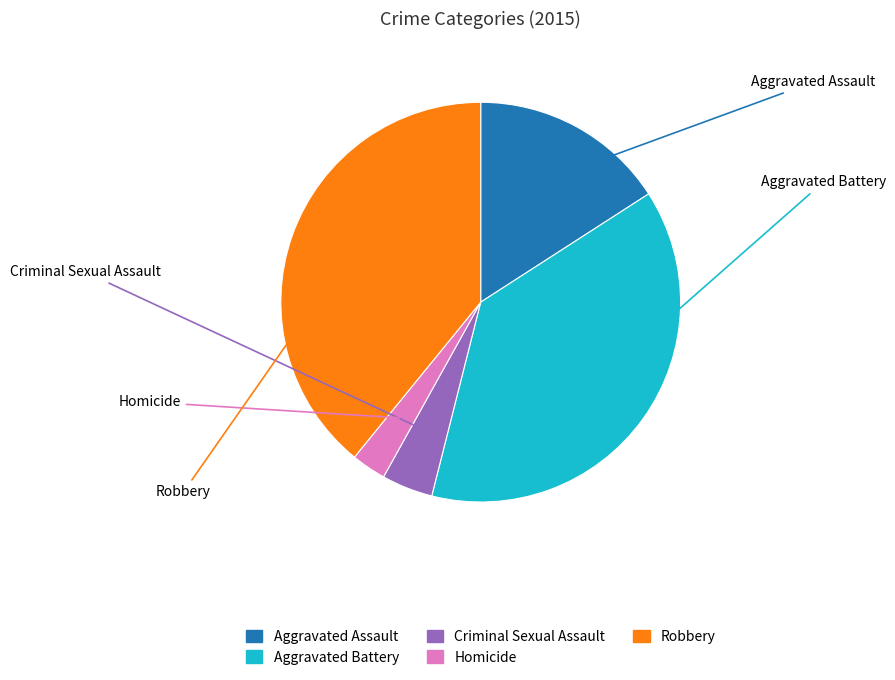

How many segments does this pie chart have?

5